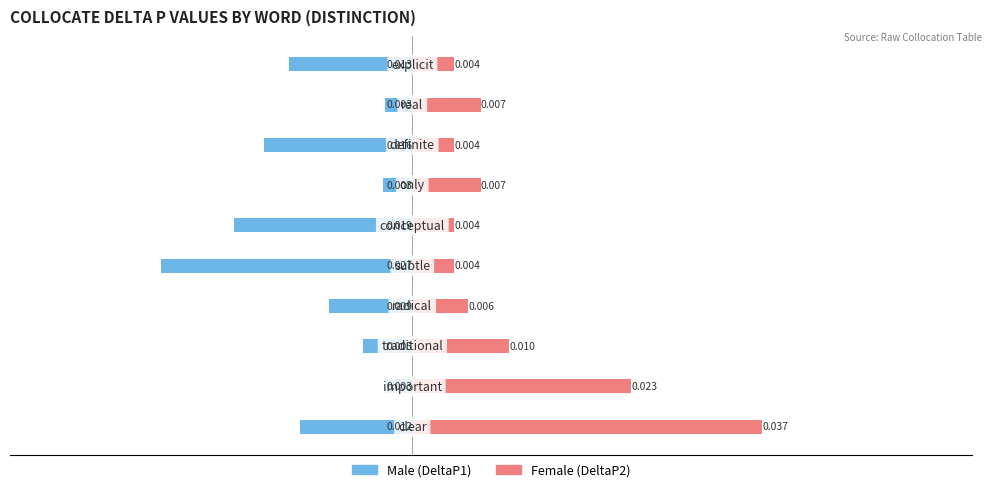

At how many categories does at least one series exceed 0?

10